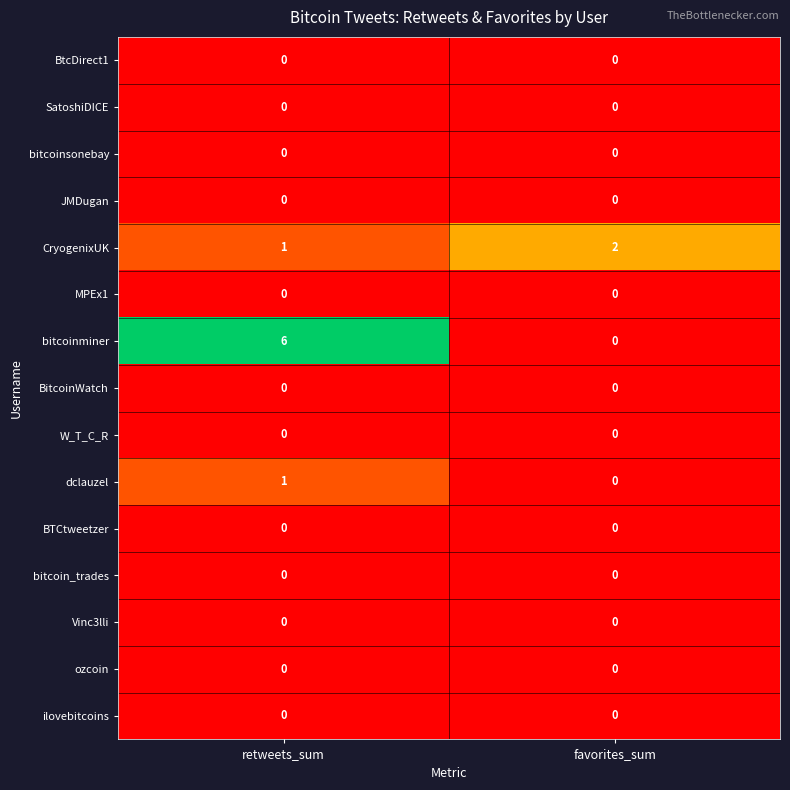

Which series has the largest total across all categories?

bitcoinminer